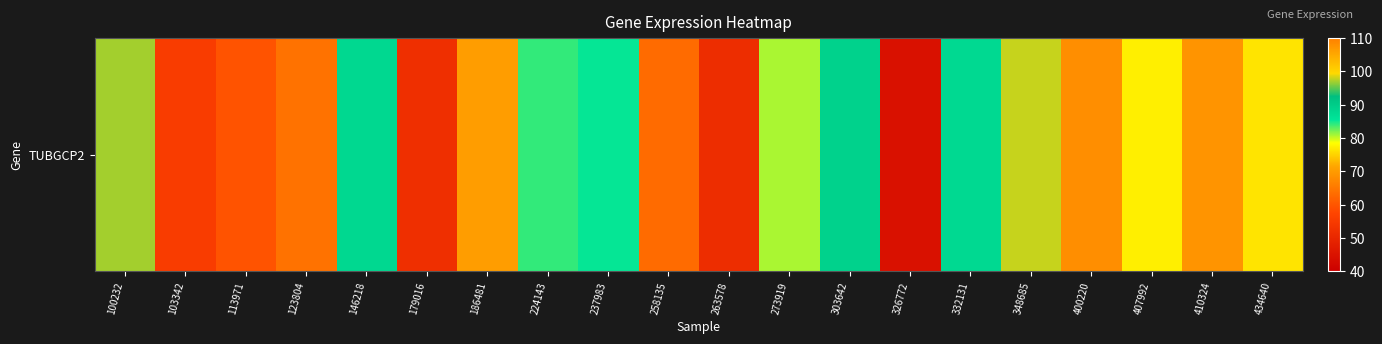

Reading left to right, what are all the values shown in this chart?

100232=97.0	103342=55.5	113971=59.6	123804=64.2	146218=87.8	179016=52.1	186481=70.2	224143=84.1	237983=85.3	258135=63.2	263578=51.7	273919=80.9	303642=89.0	326772=44.6	332131=87.7	348685=97.9	400220=68.1	407992=77.2	410324=69.0	434640=76.5